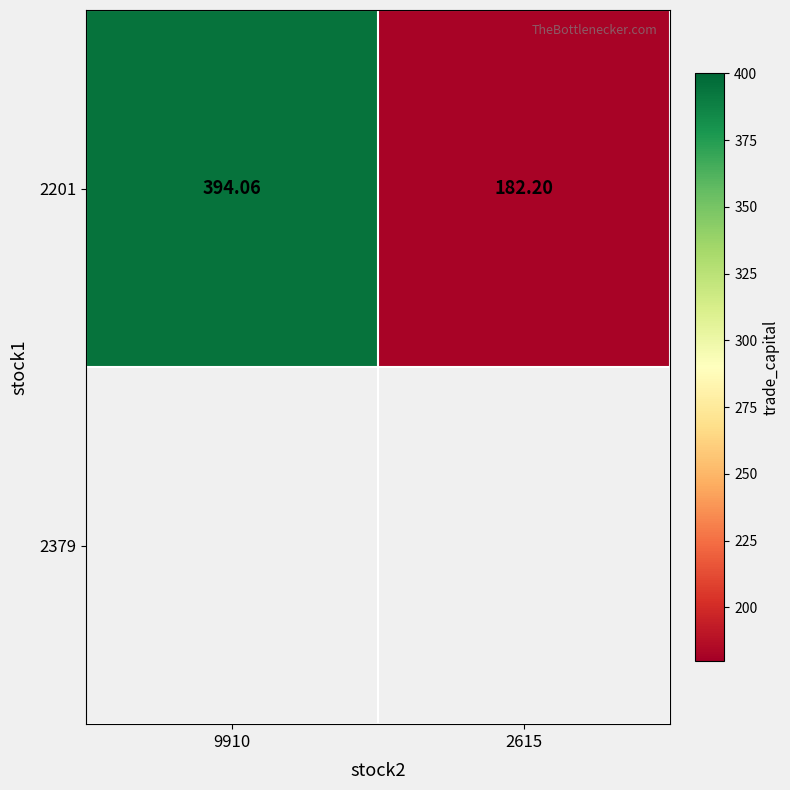

What is the minimum value shown in the chart?

182.2